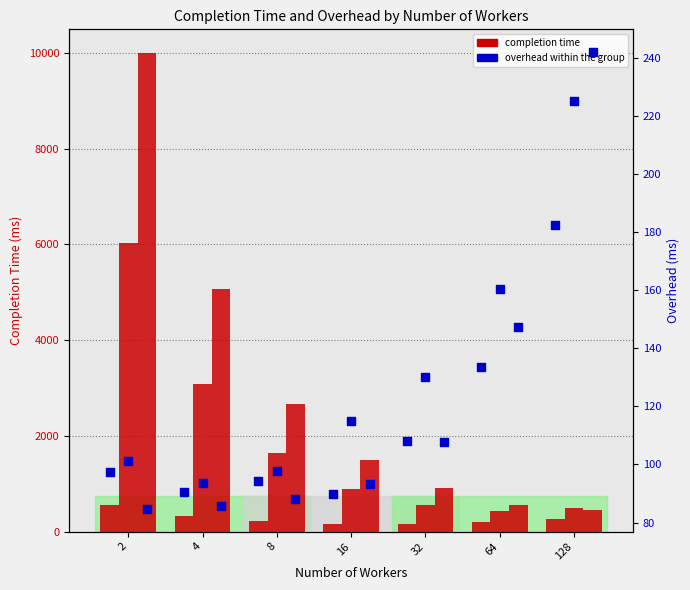

Which series has the largest total across all categories?

Completion time 7k